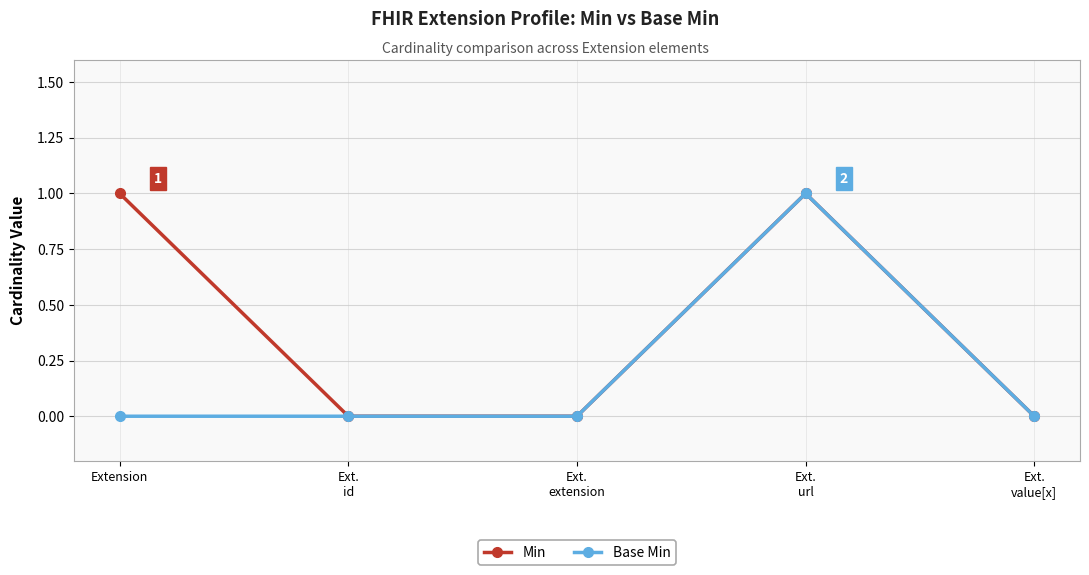

Rank the series by their average value, from highest to lowest.

Min, Base Min